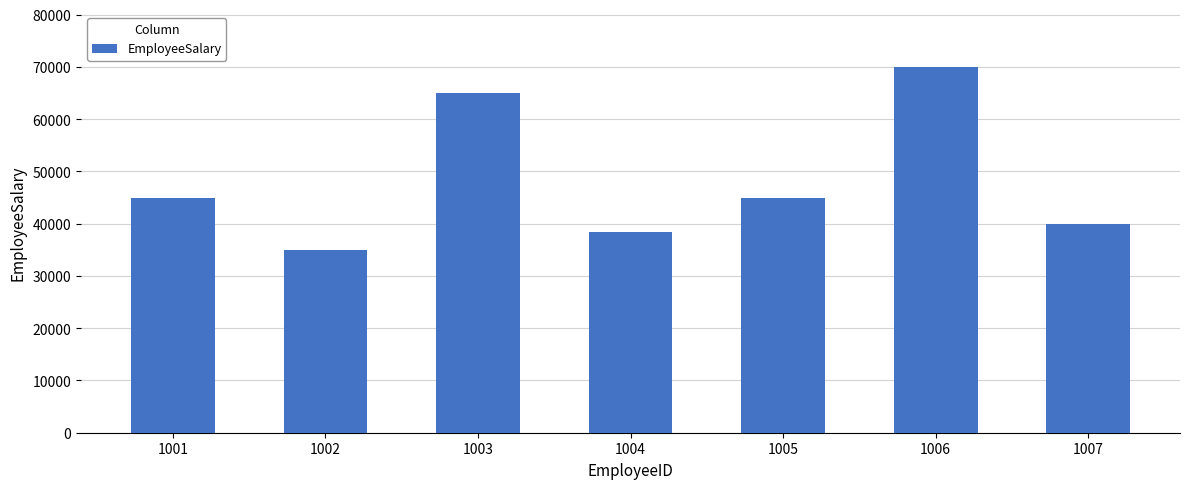

What value does the data have at 1005, to the nearest 100?

45000